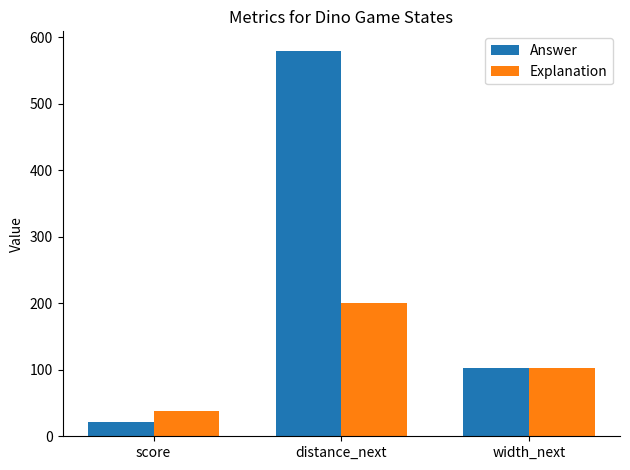

Reading right to left, transcribe all the data shown in this chart.

Answer: 102	580	21
Explanation: 102	200	38